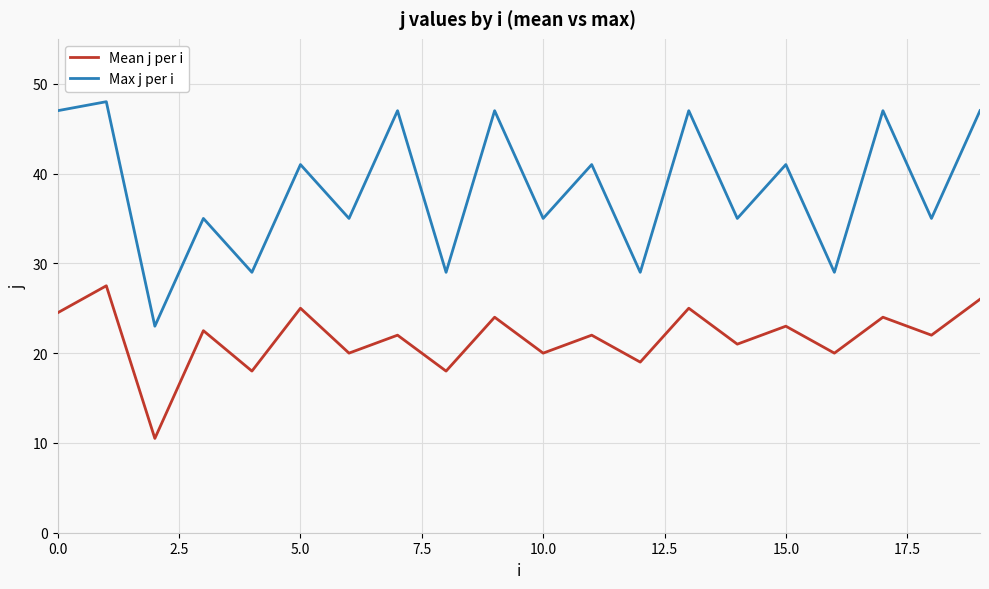

Which series has the largest range (max minus min)?

Max j per i